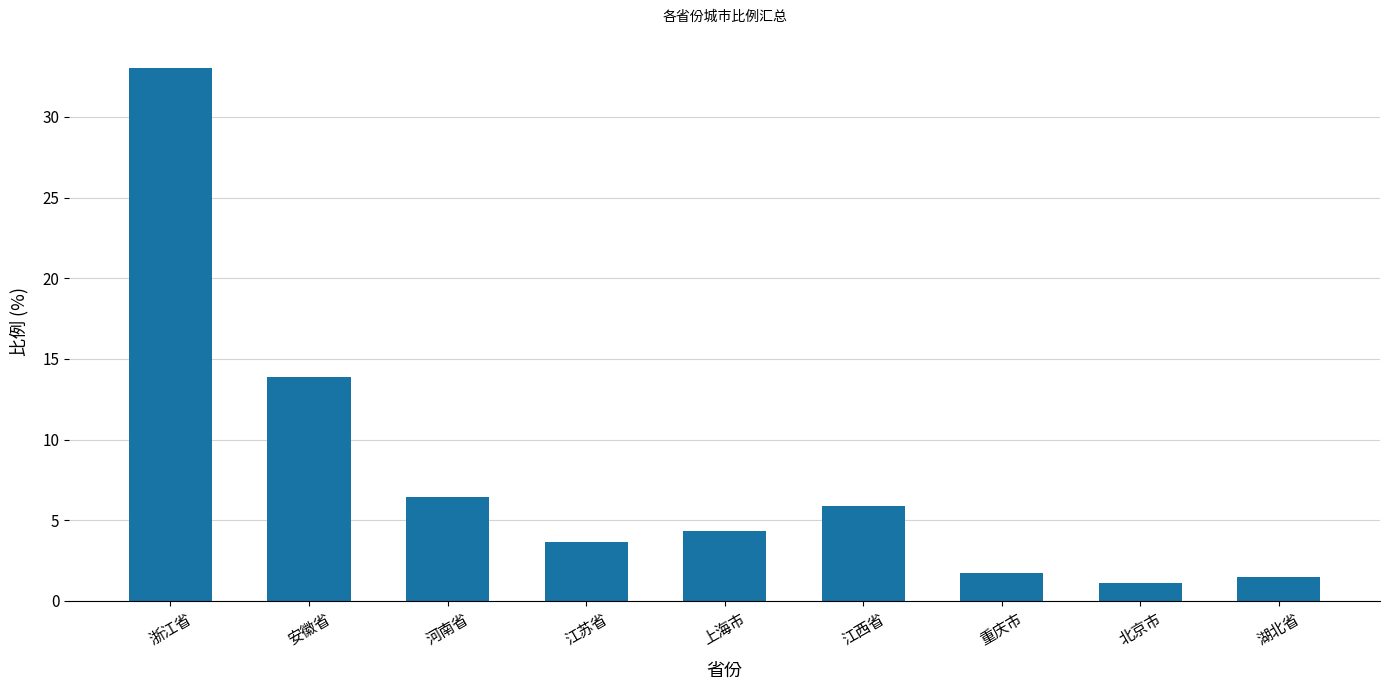

The value at 江西省 is 5.9. True or false?

True